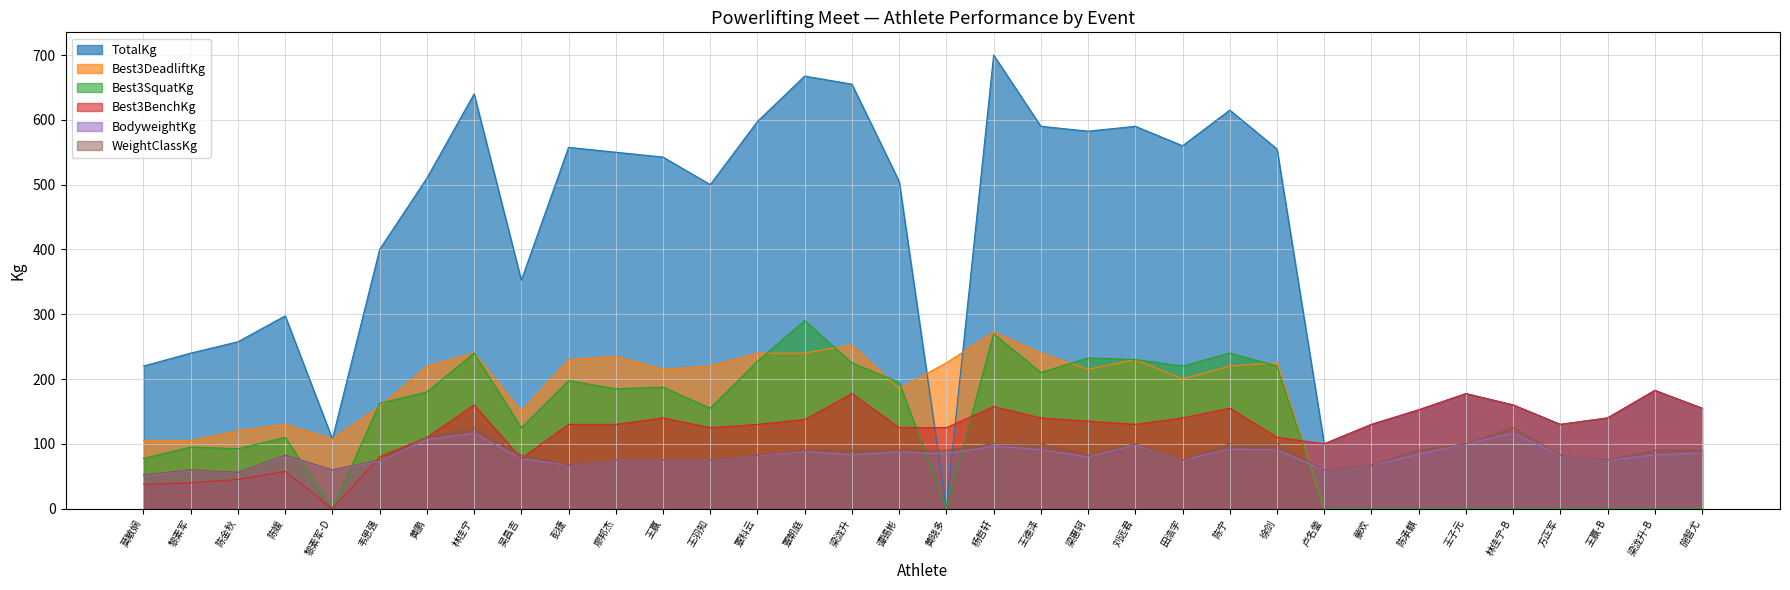

How many distinct data groups are displayed?

6